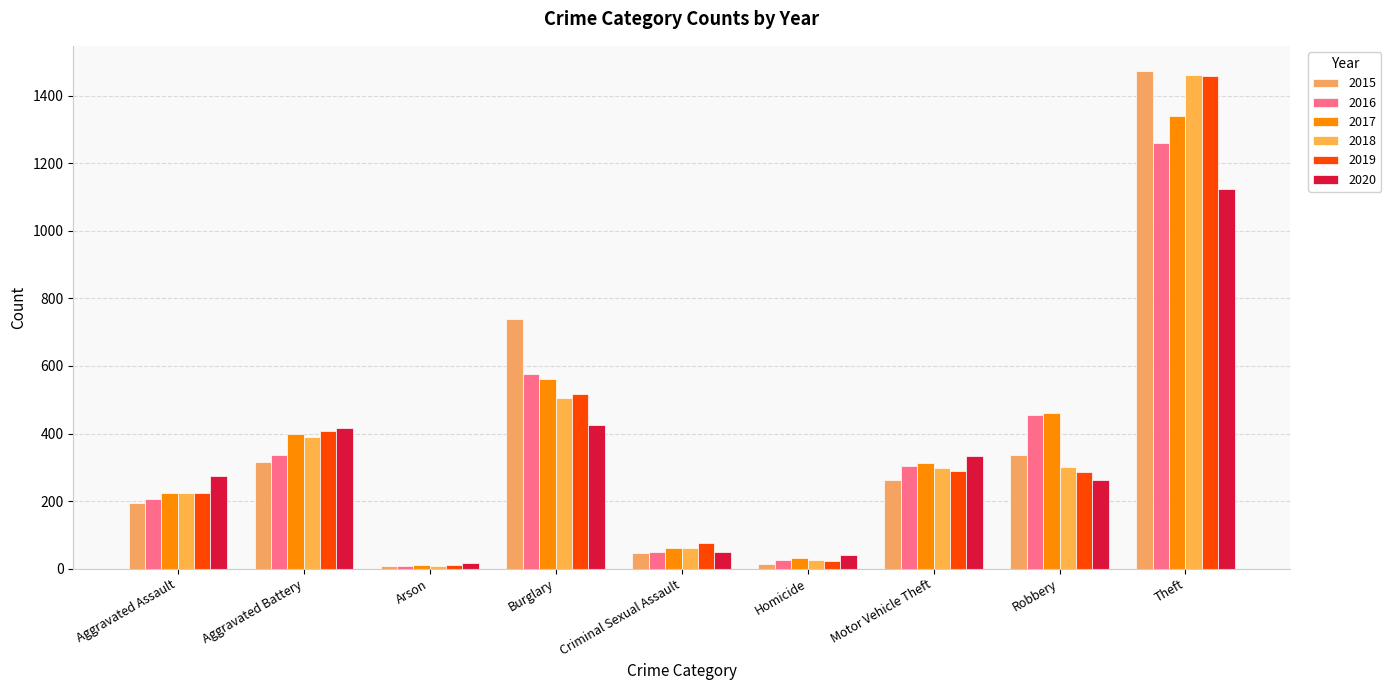

Does the chart contain stacked bars?

No